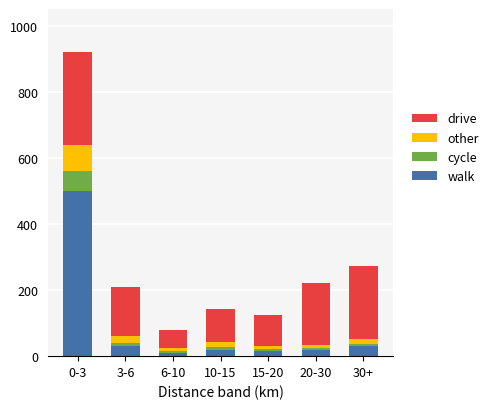

Reading right to left, transcribe the values for walk.

30	20	15	20	10	30	500